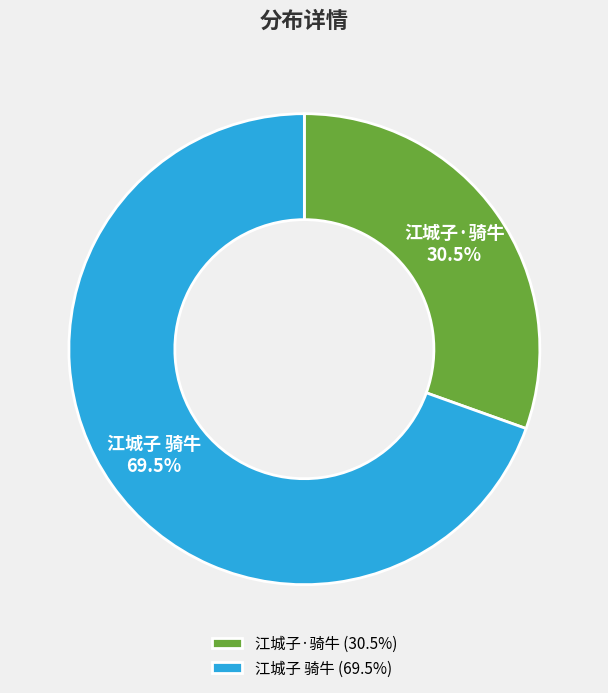

Is it true that 江城子·骑牛 is 41% of the pie?

False